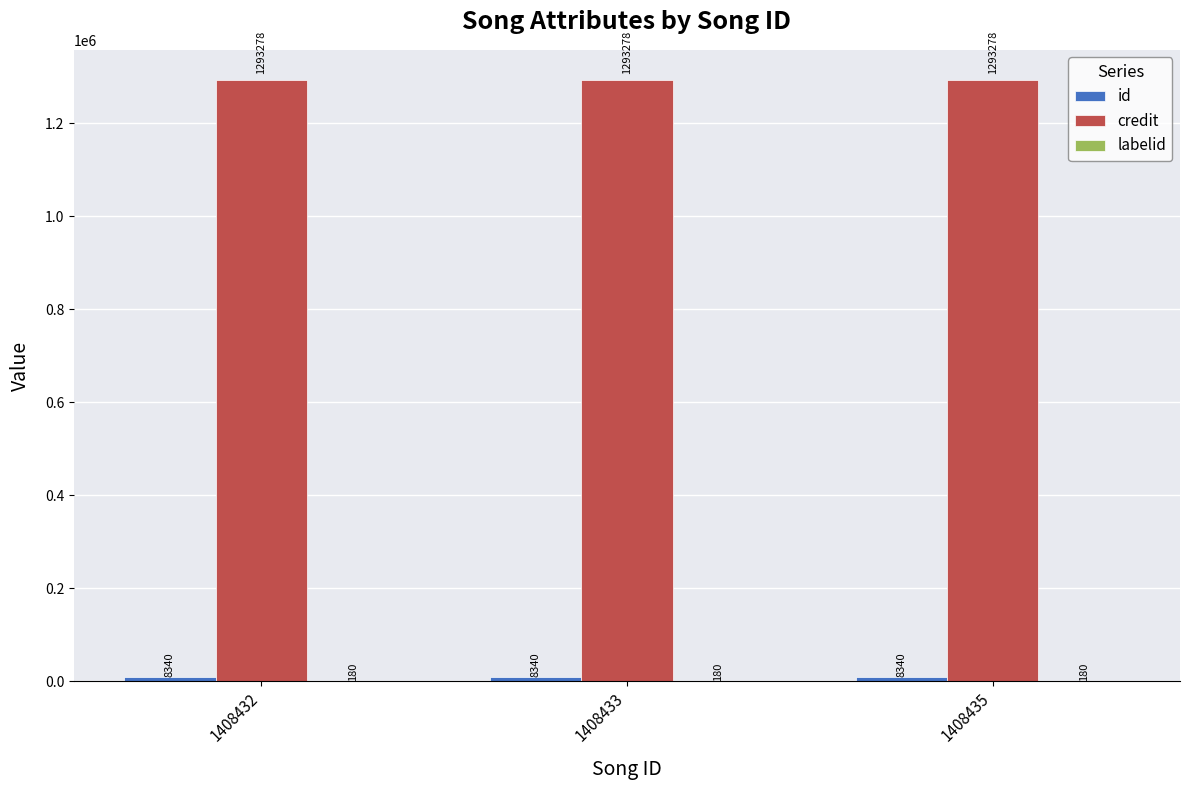

Which series has the largest total across all categories?

credit